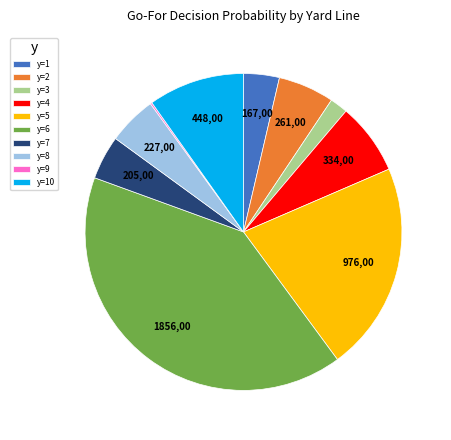

Between y=3 and y=4, which is larger?

y=4